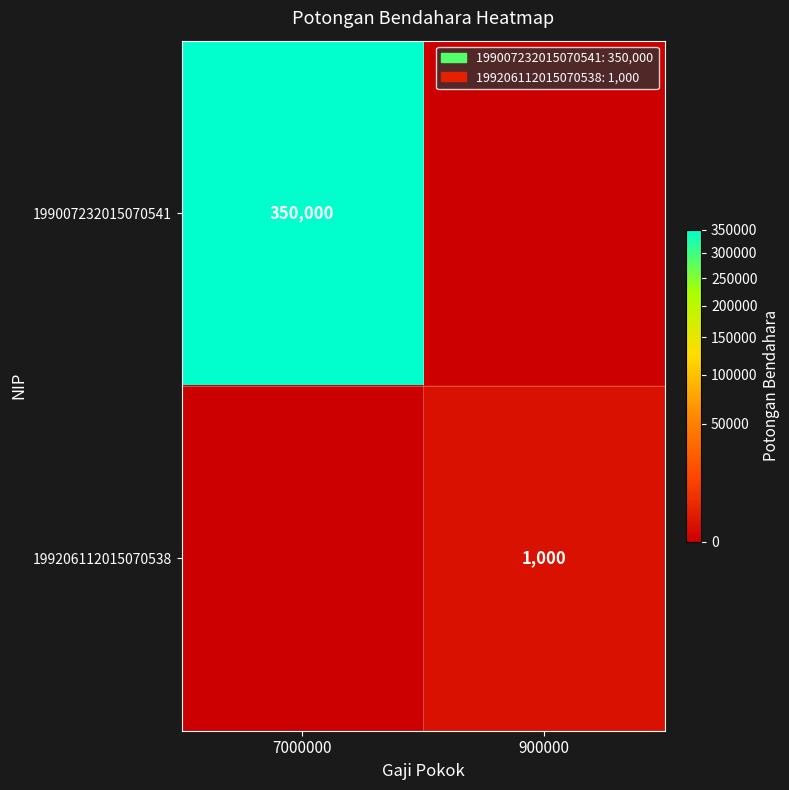

How many categories are shown in the chart?

2